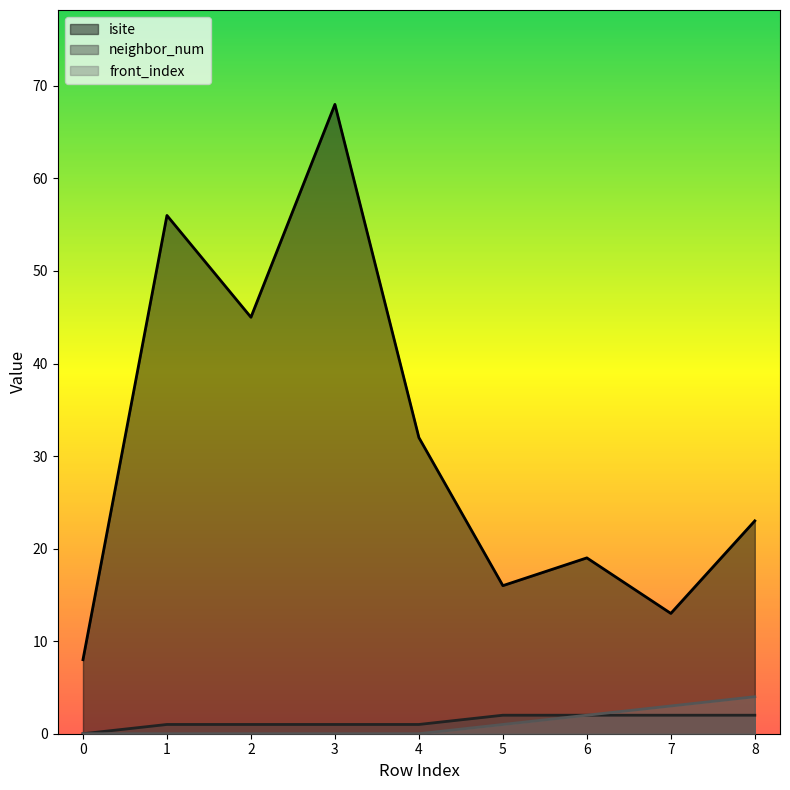

How many distinct data groups are displayed?

3